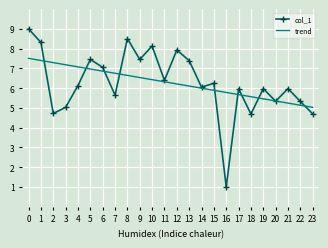

Which series ends up on top after the final intersection of col_1 and trend?

trend